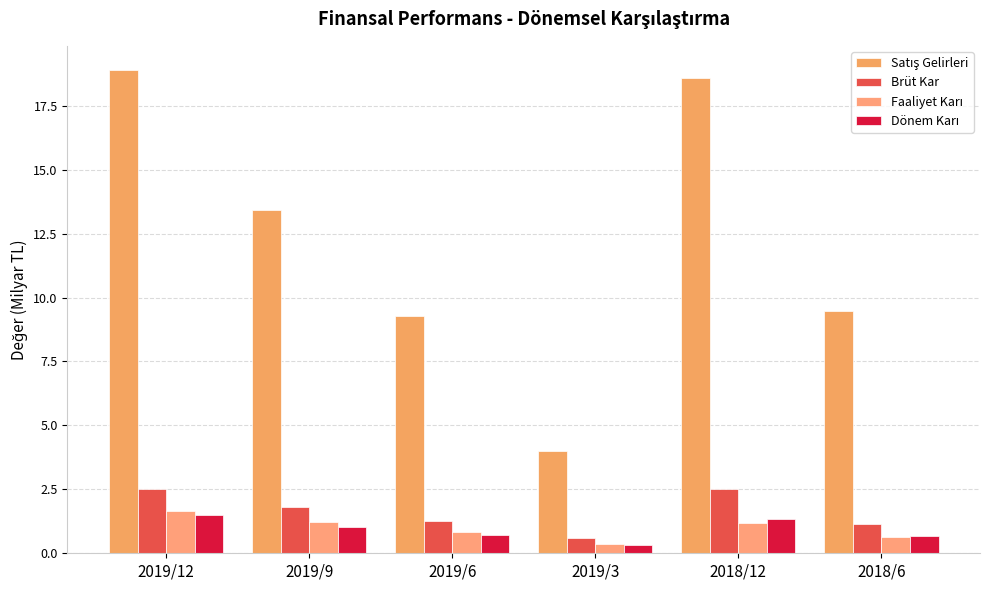

What is the sum of the Dönem Karı values at 2018/6 and 2019/3?

1.0